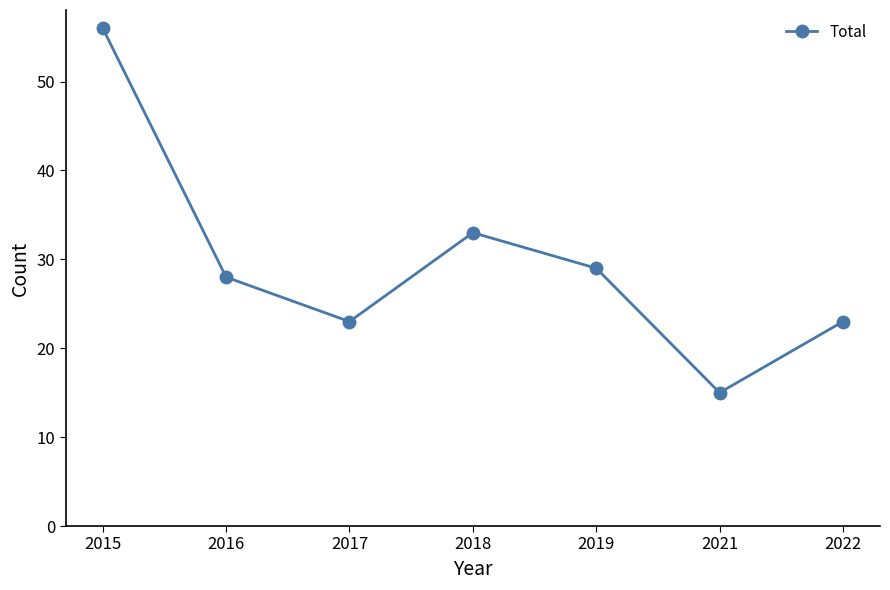

What is the difference between the second highest and minimum values?

18